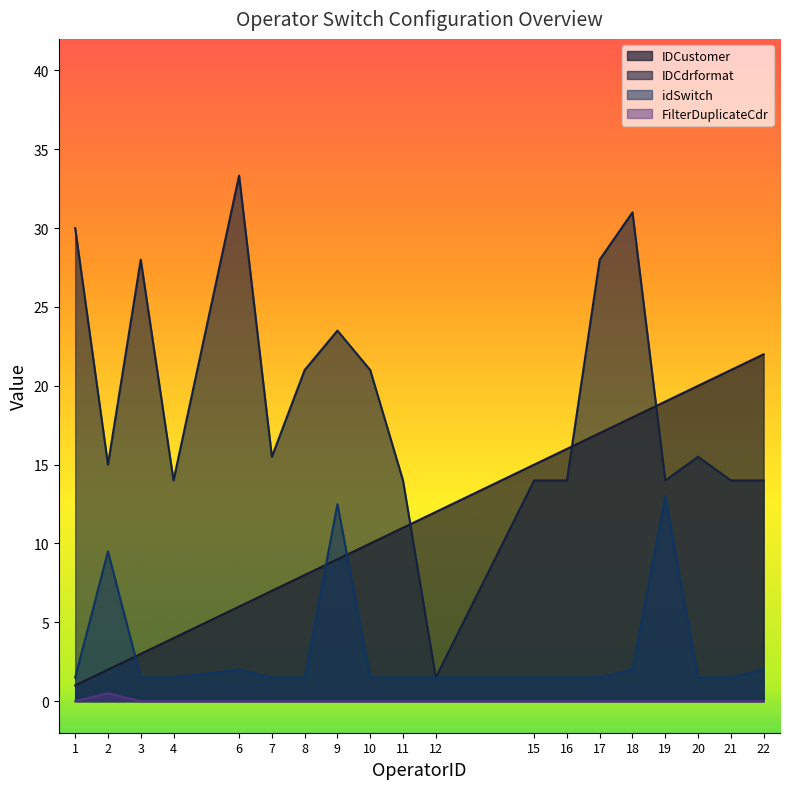

Which series has the widest spread of values?

IDCdrformat